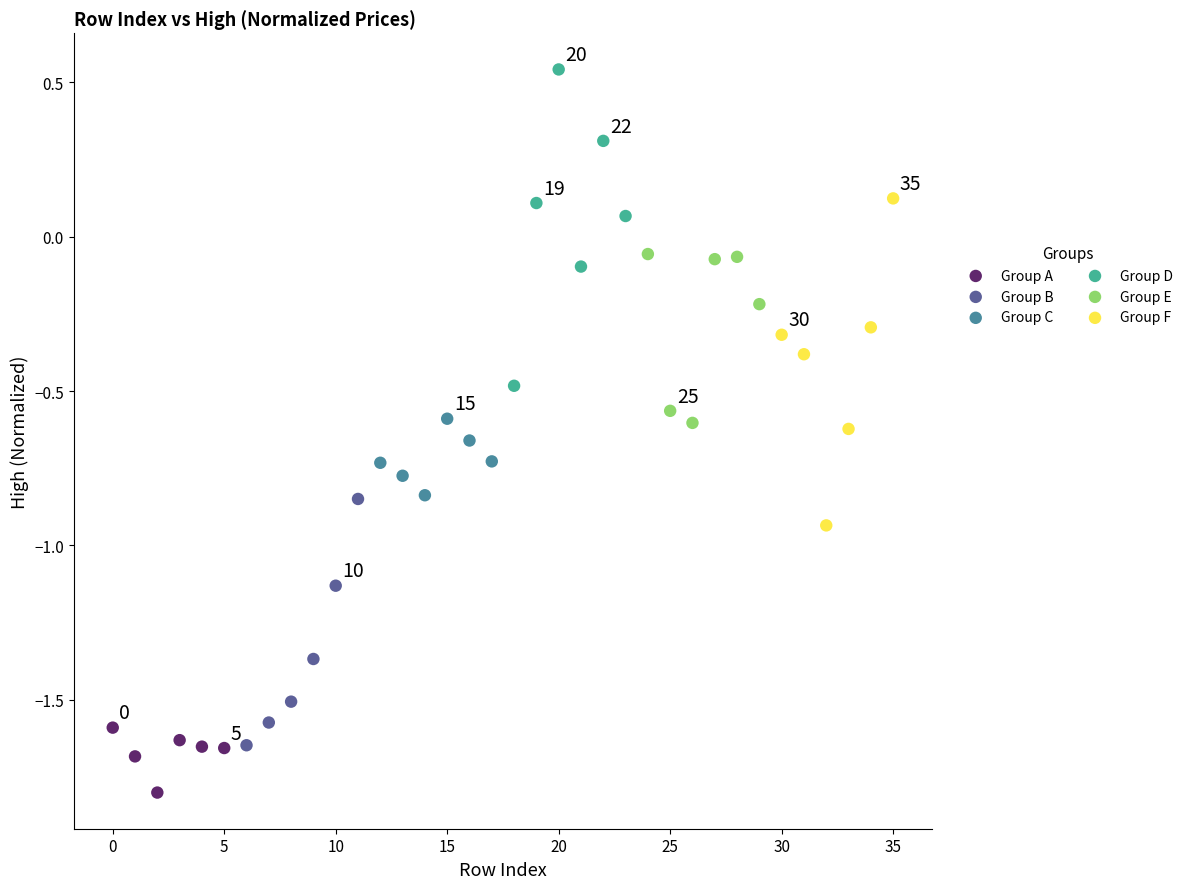

Which series contains the lowest Y value?

Group A